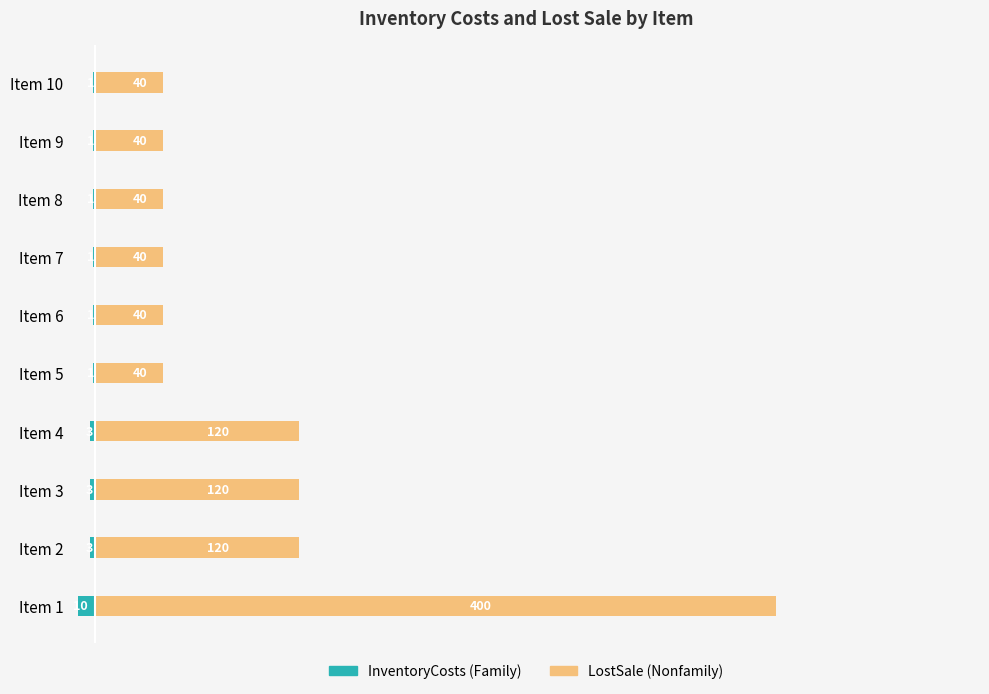

Which series has the largest range (max minus min)?

Nonfamily